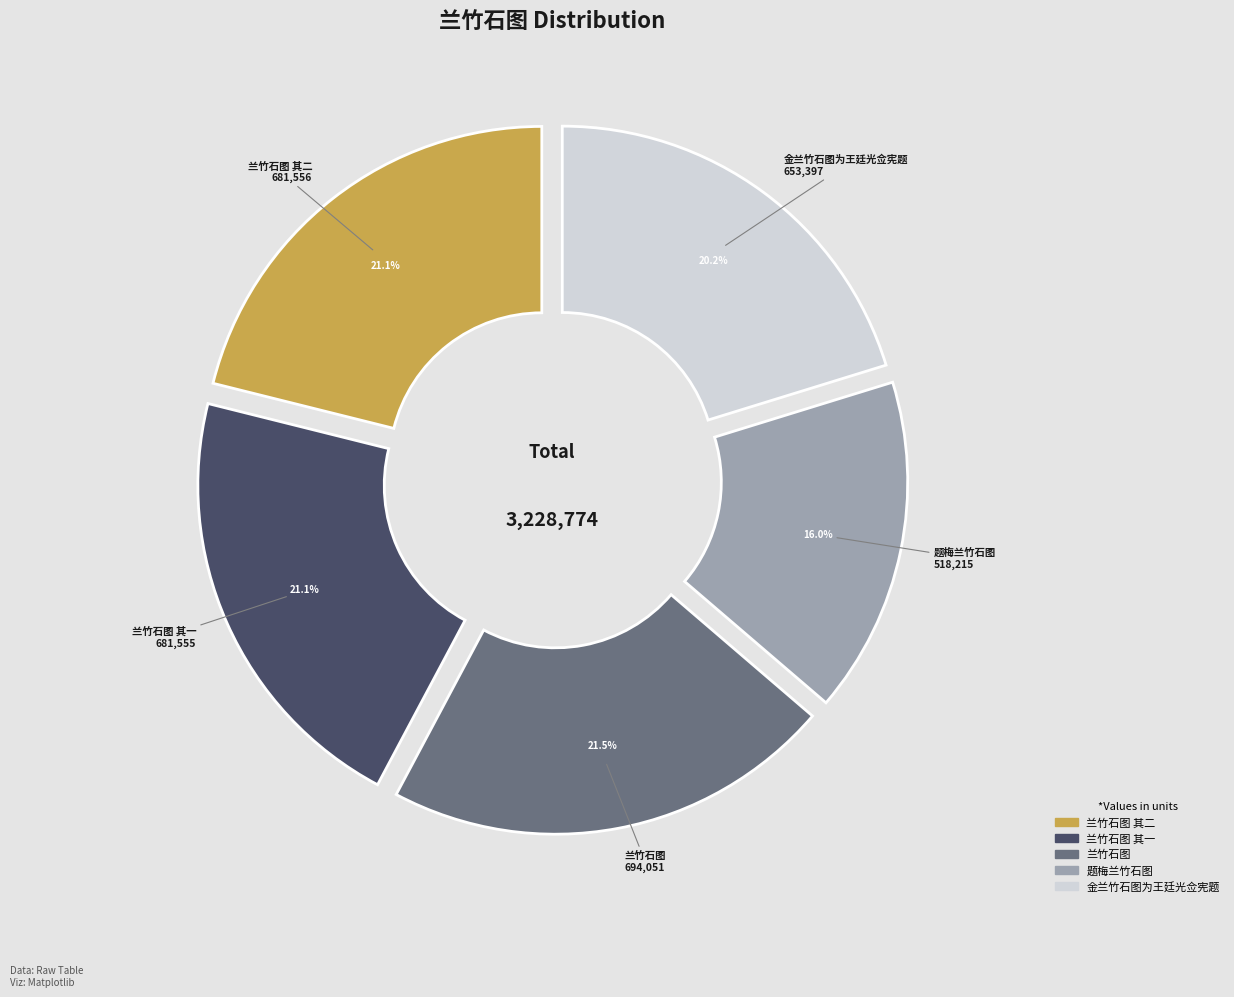

The 金兰竹石图为王廷光佥宪题 slice represents 20% of the pie. True or false?

True